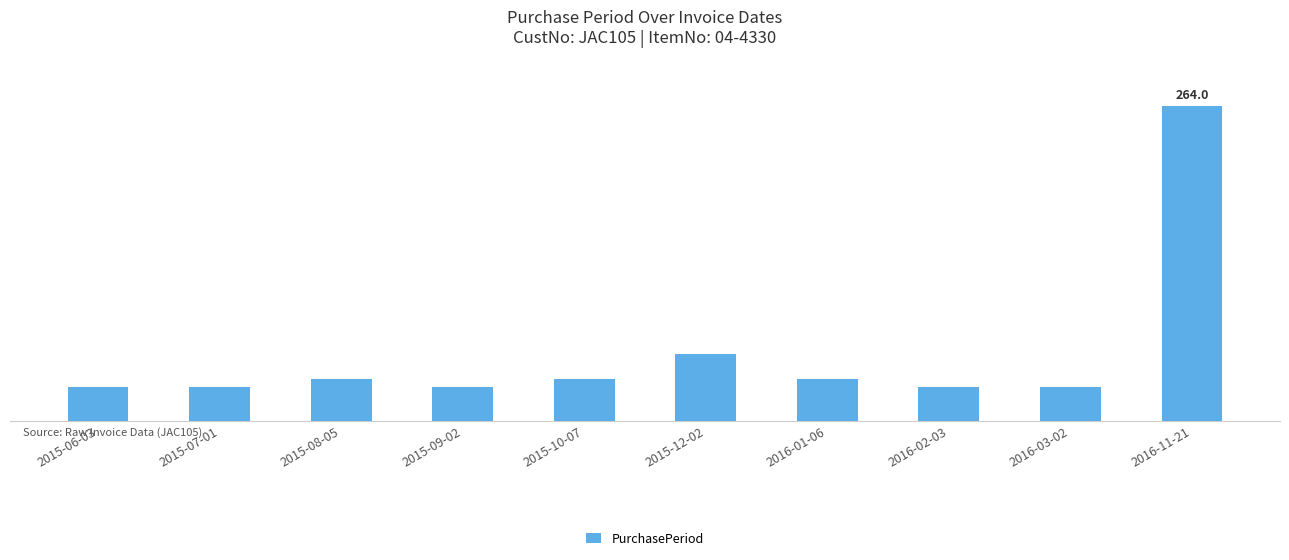

Reading left to right, transcribe all the data shown in this chart.

28	28	35	28	35	56	35	28	28	264